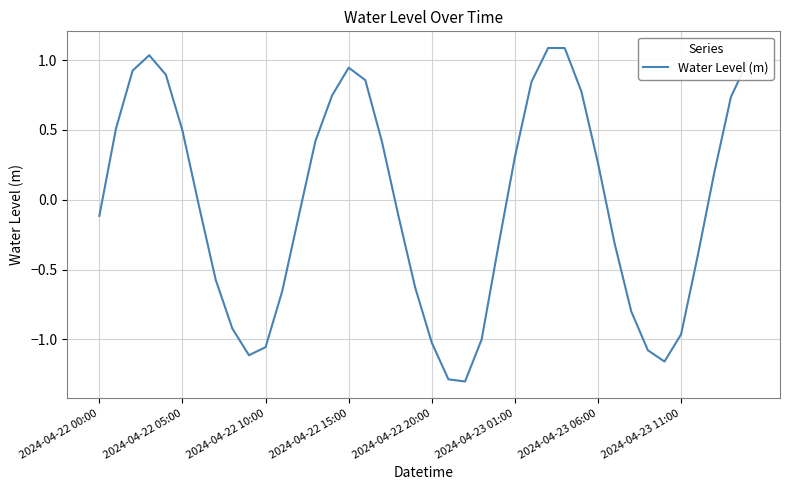

What is the greatest value displayed?

1.1